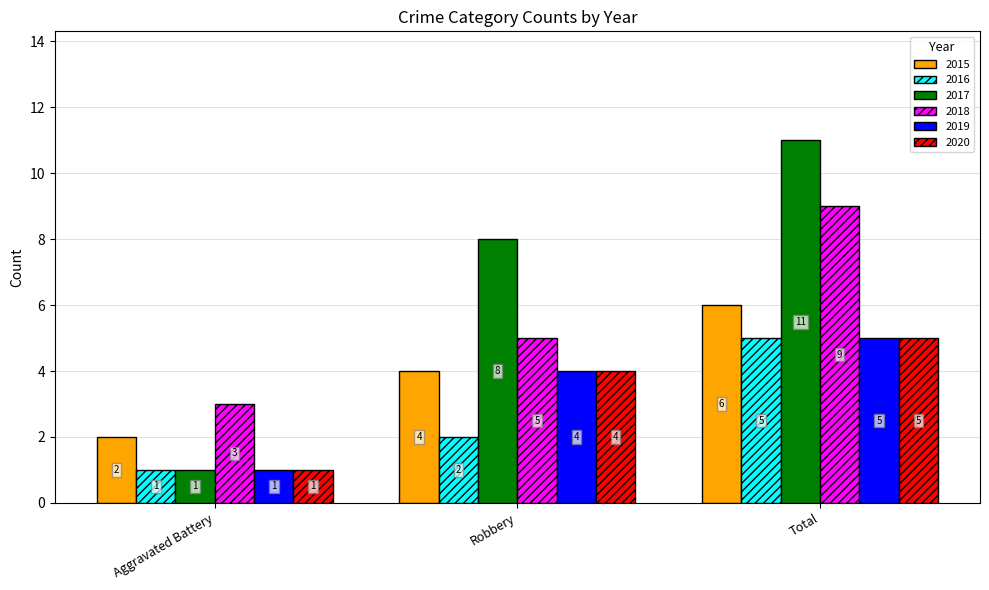

What is the sum of the 2017 values at Robbery and Aggravated Battery?

9